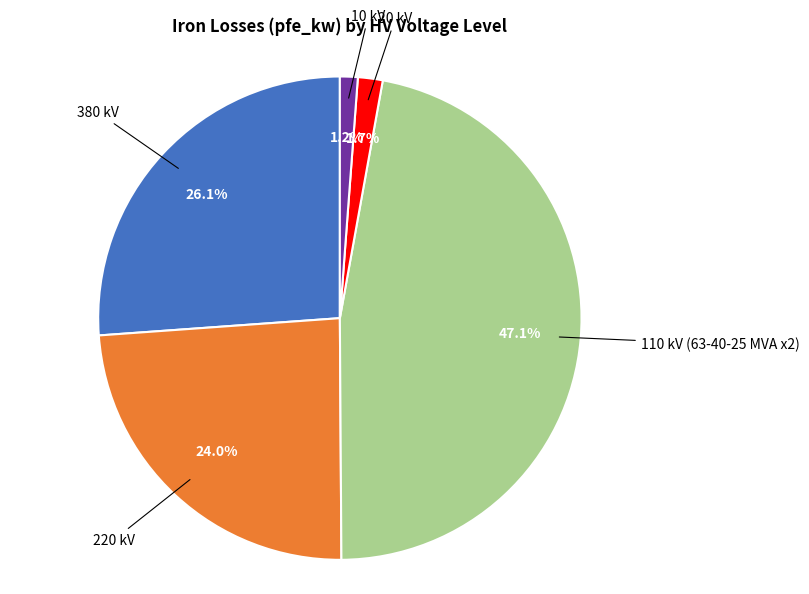

Is there a majority slice in this chart?

No